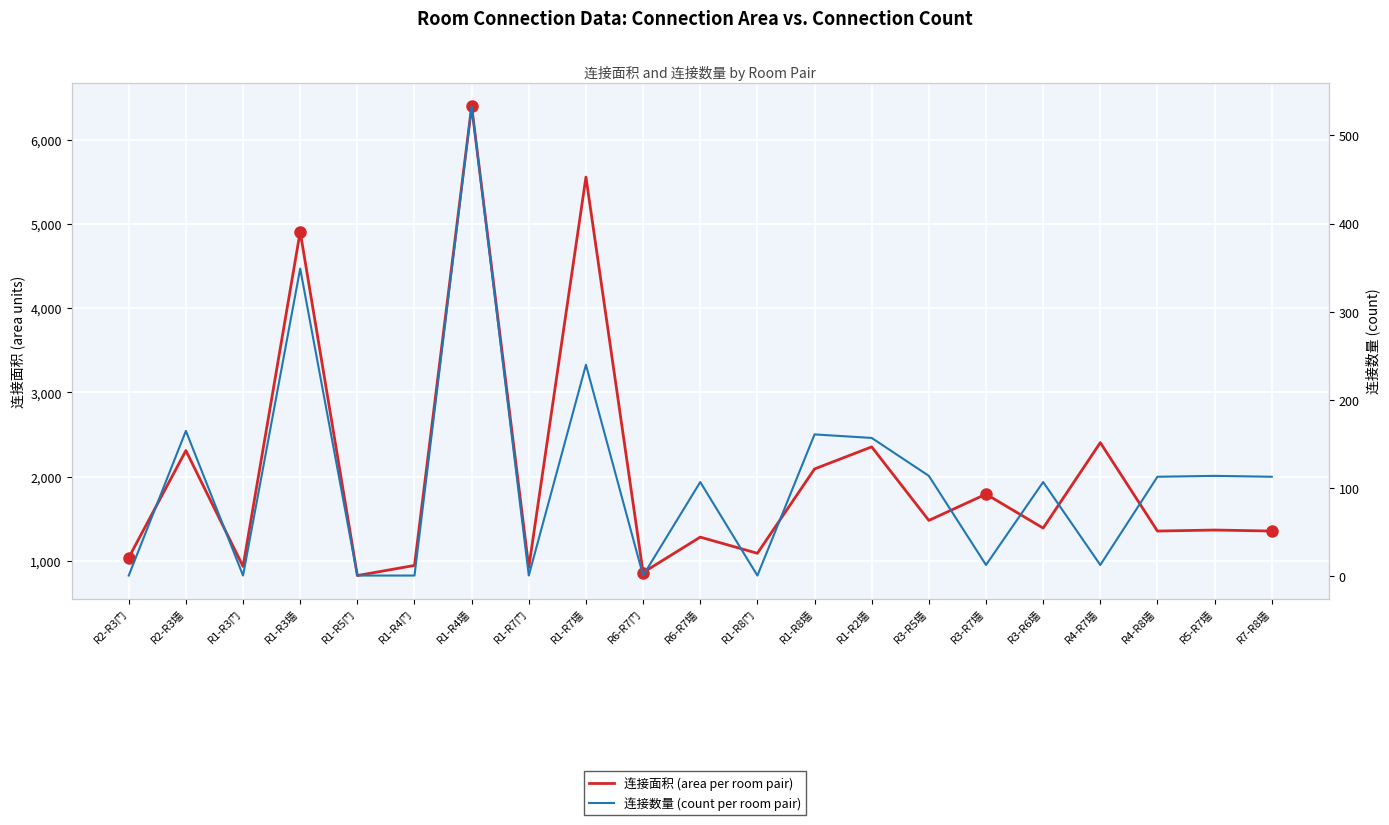

What is the sum of the 连接面积 values at R3-R7墙 and R3-R6墙?

3185